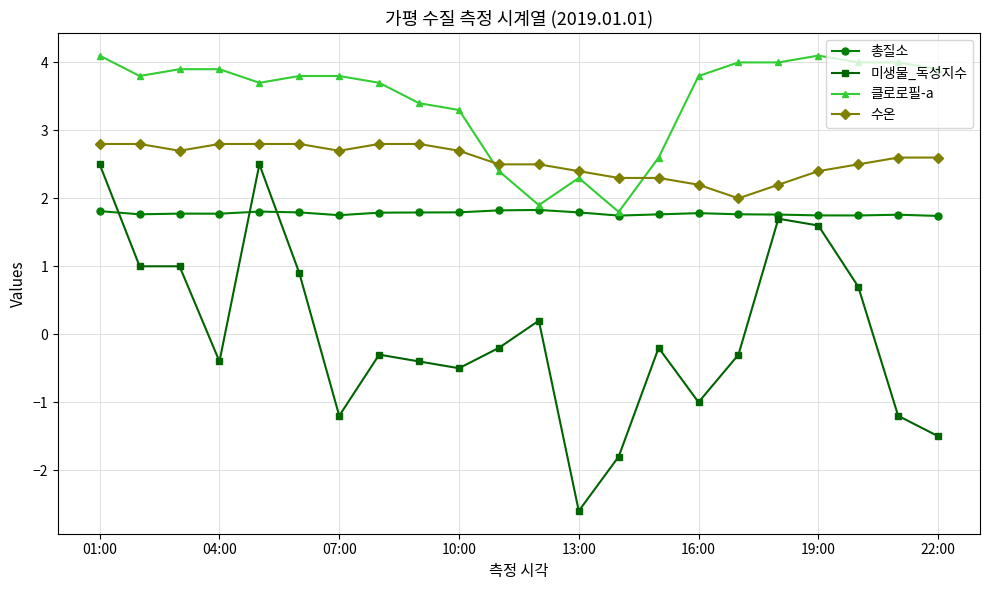

True or false: 클로로필-a and 미생물_독성지수 intersect in this chart.

False